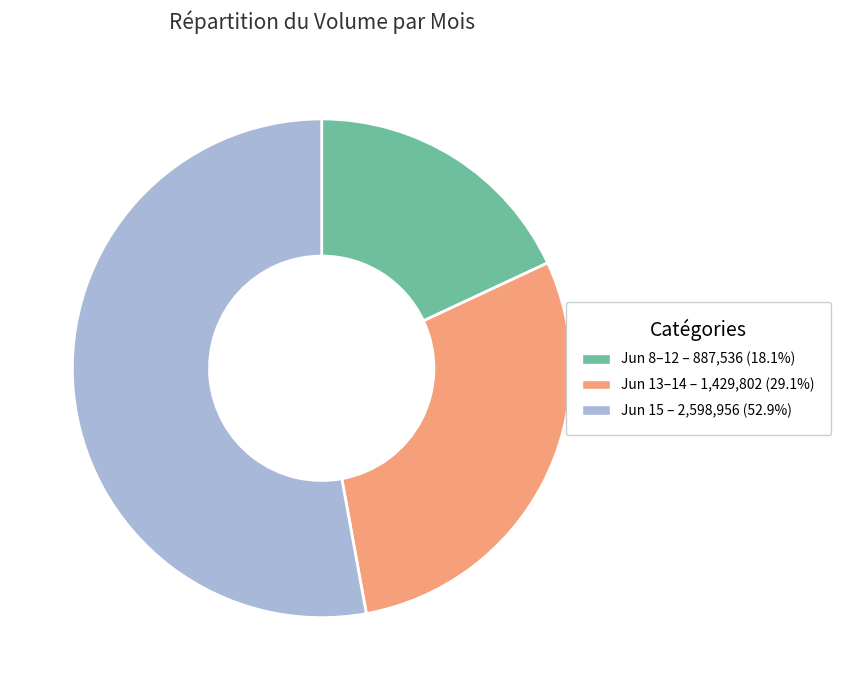

Is there any slice that represents more than half of the pie?

Yes